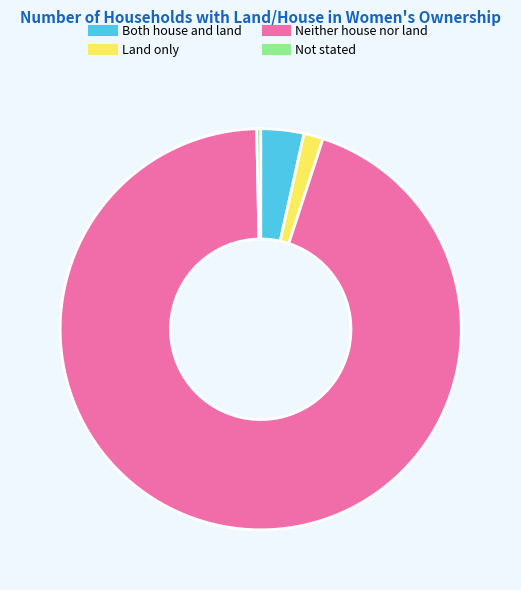

Count the number of slices in the pie.

4